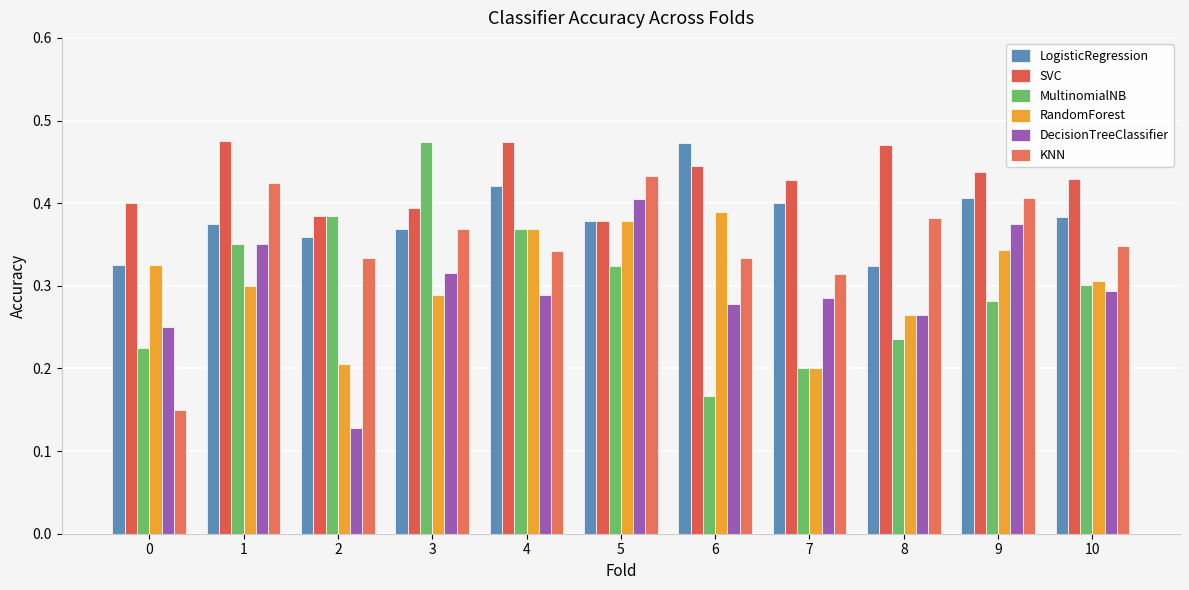

What is the sum of the SVC values at 6 and 2?

0.8